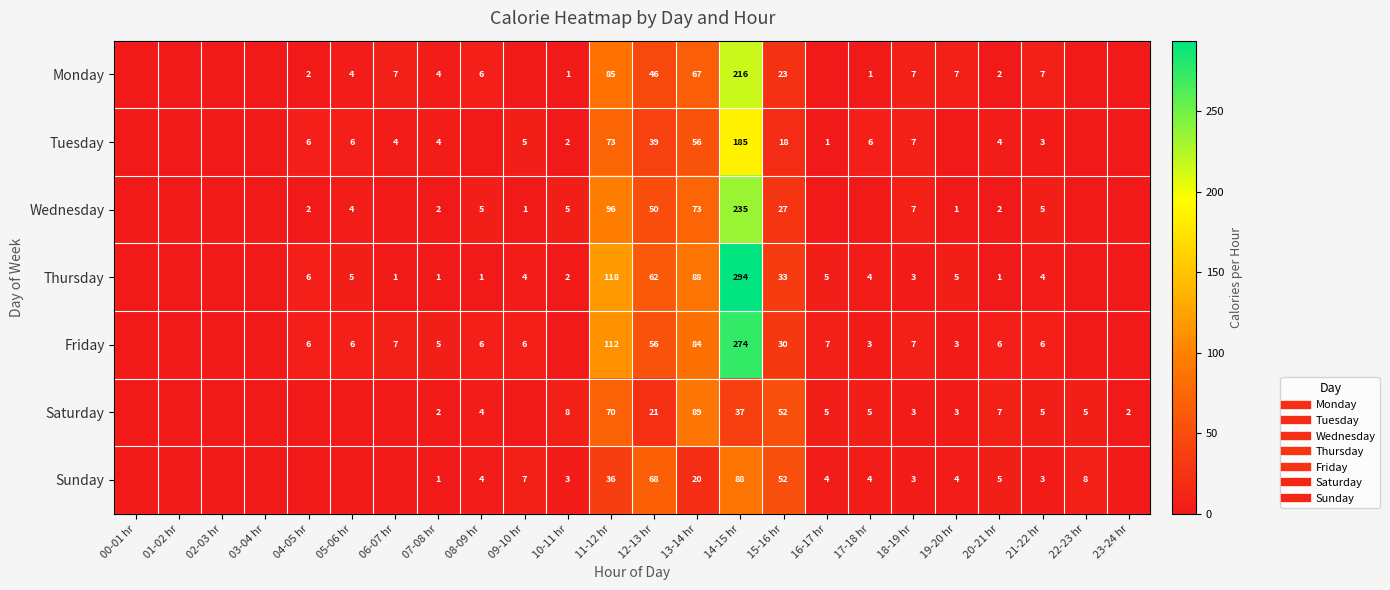

What is the maximum value shown in the chart?

294